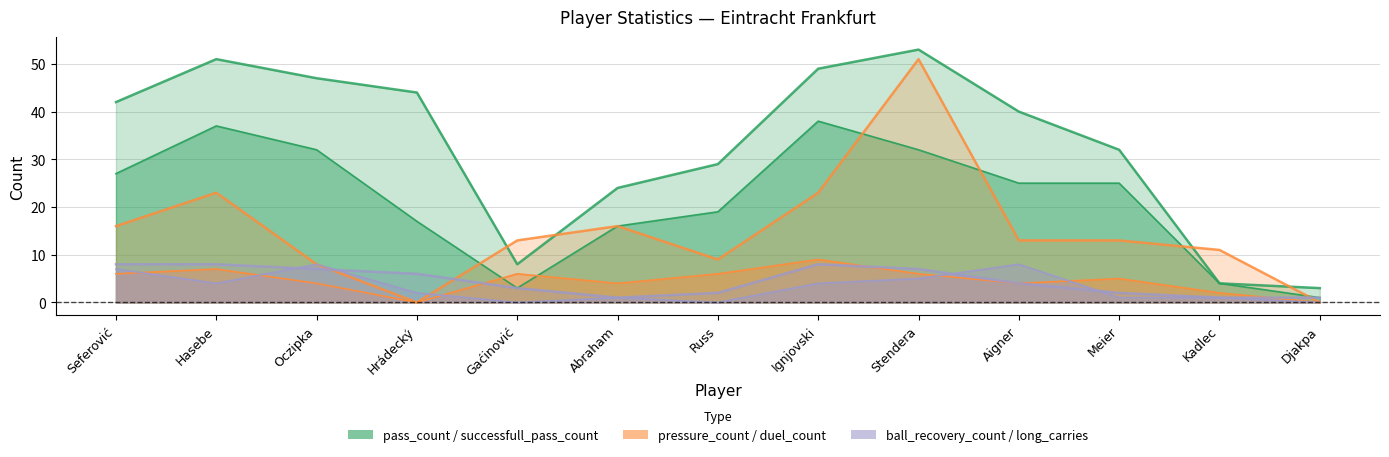

At which category does the chart reach its minimum across all series?

Hrádecký